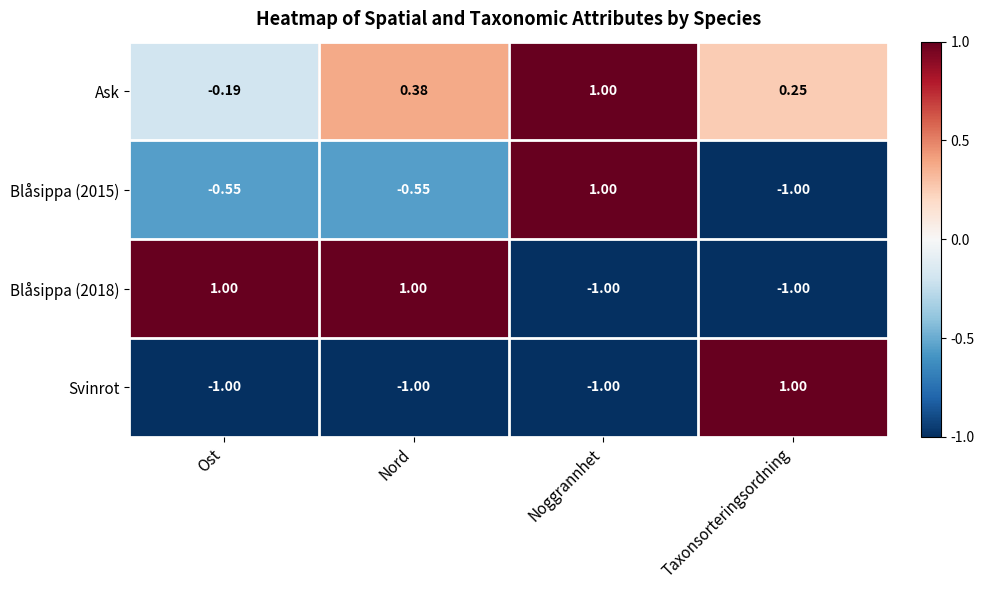

Is the value of Ask at Noggrannhet greater than the value of Svinrot at Nord?

Yes